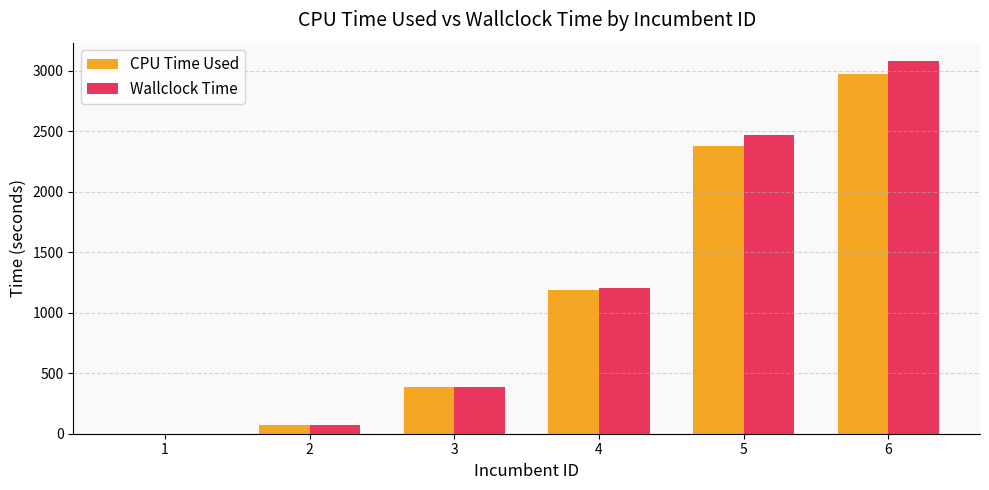

What are all the series names shown in the legend?

CPU Time Used, Wallclock Time